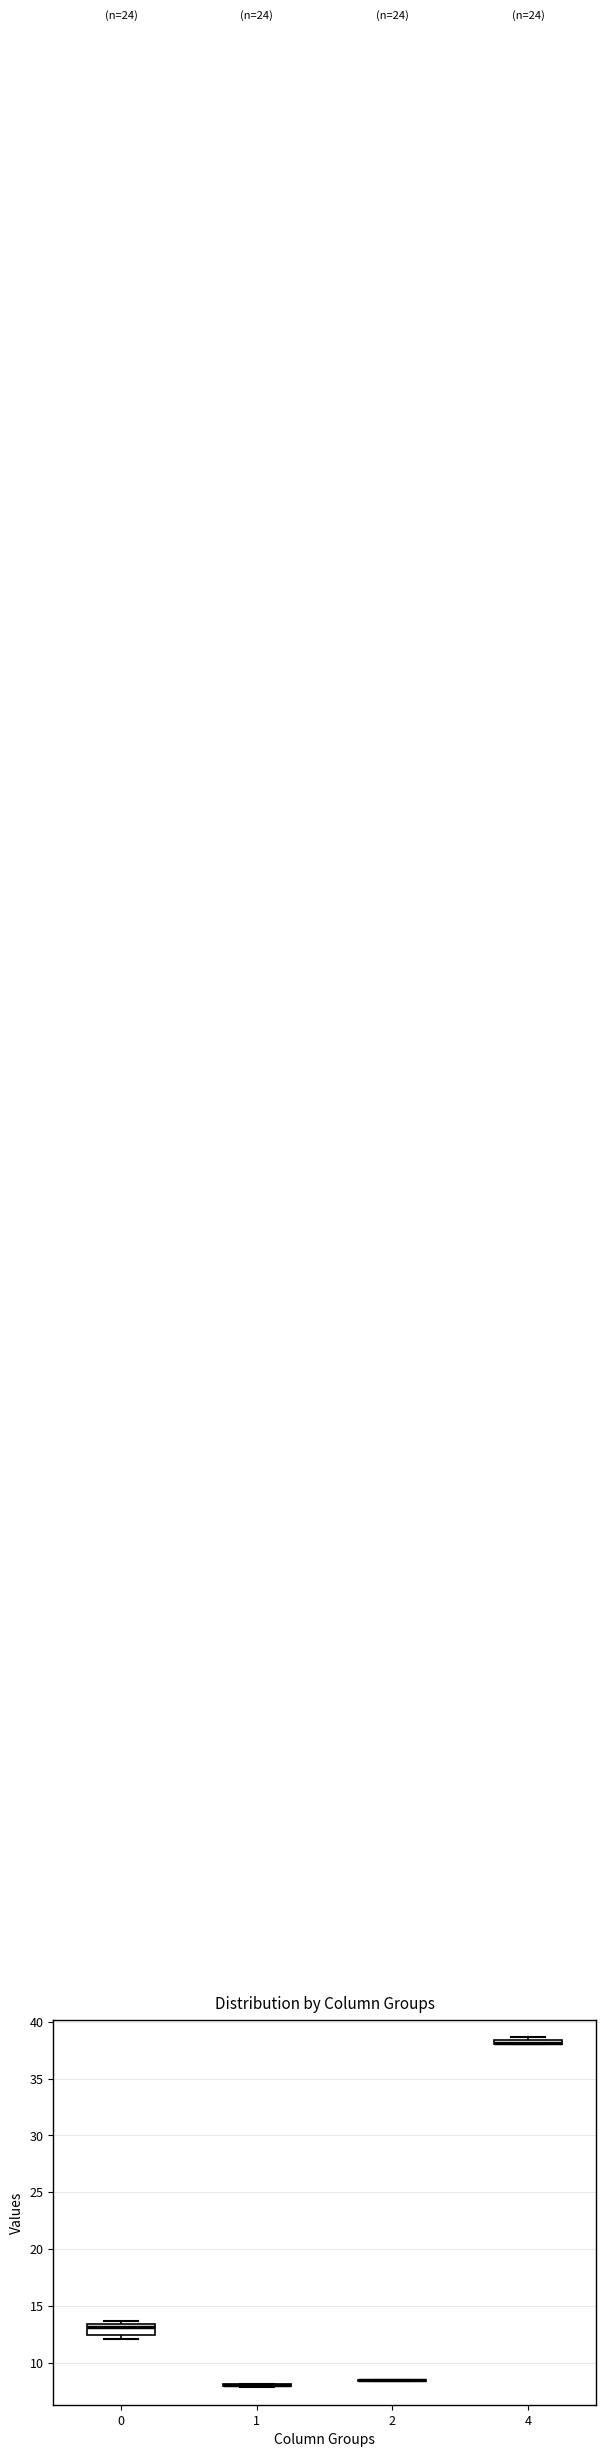

Where is the lower edge of the box at x = 4 on the y-axis? The values are not printed on the chart, so give them approximately, as read against the axis.

38.0